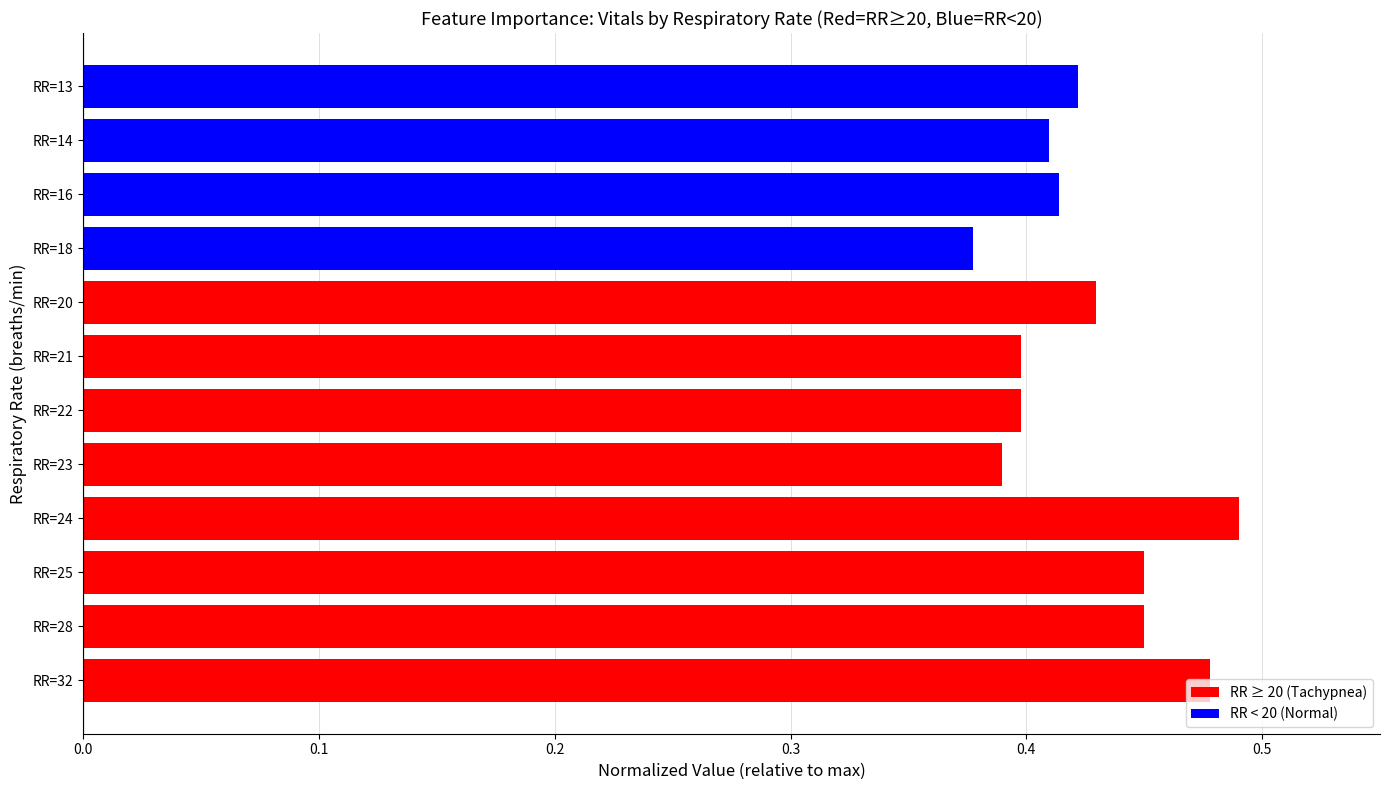

How many Respiratory Rate Groups values are between 0 and 1?

12